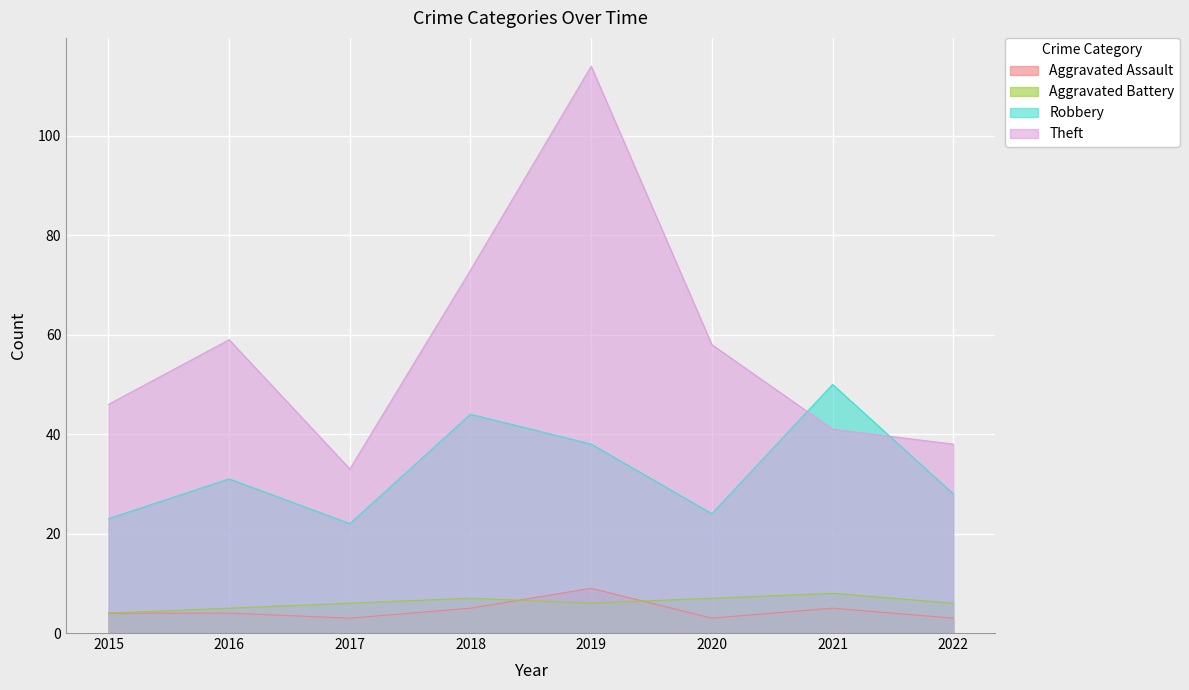

What are all the series names shown in the legend?

Aggravated Assault, Aggravated Battery, Robbery, Theft